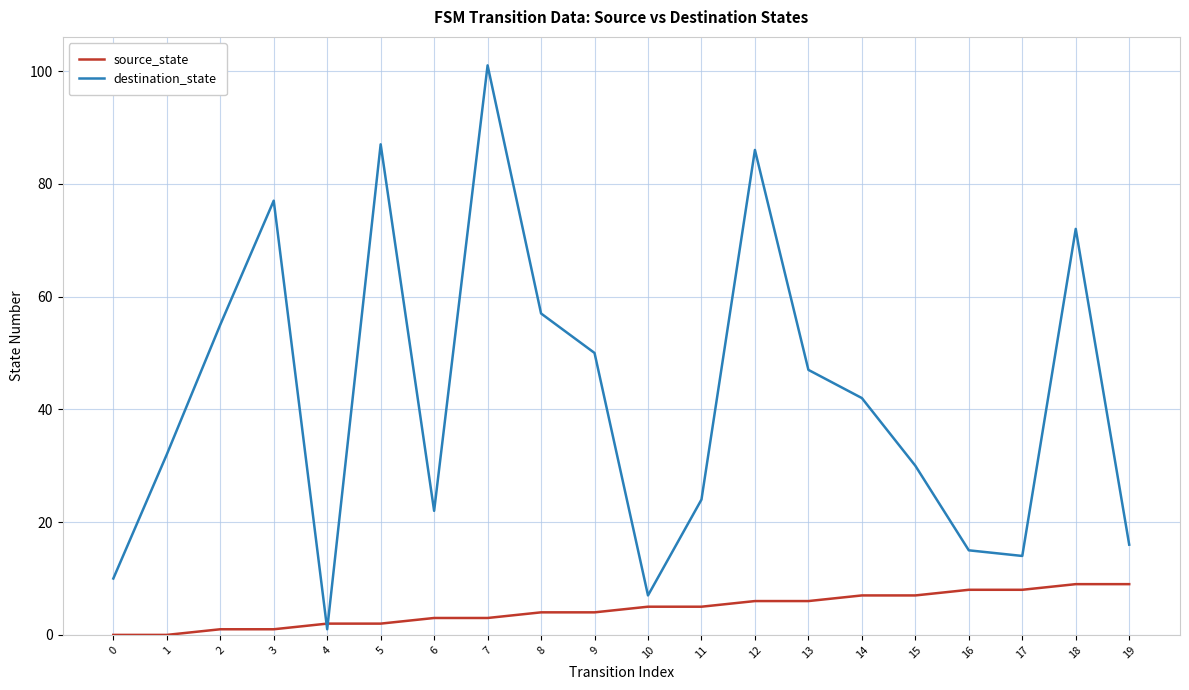

Which series has the largest range (max minus min)?

destination_state